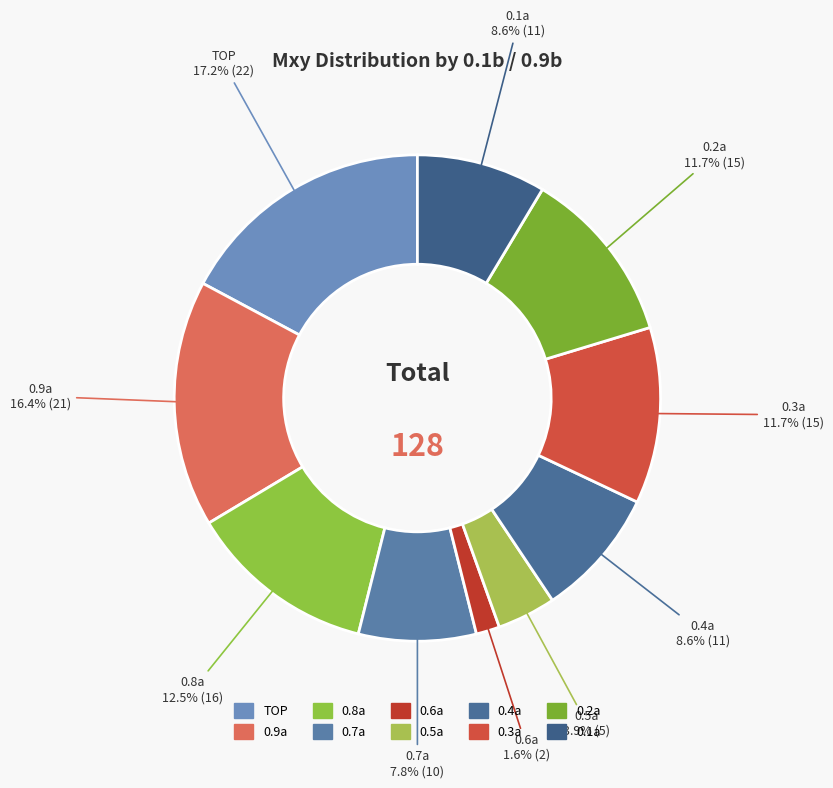

Which category has the smallest portion of the pie?

0.6a